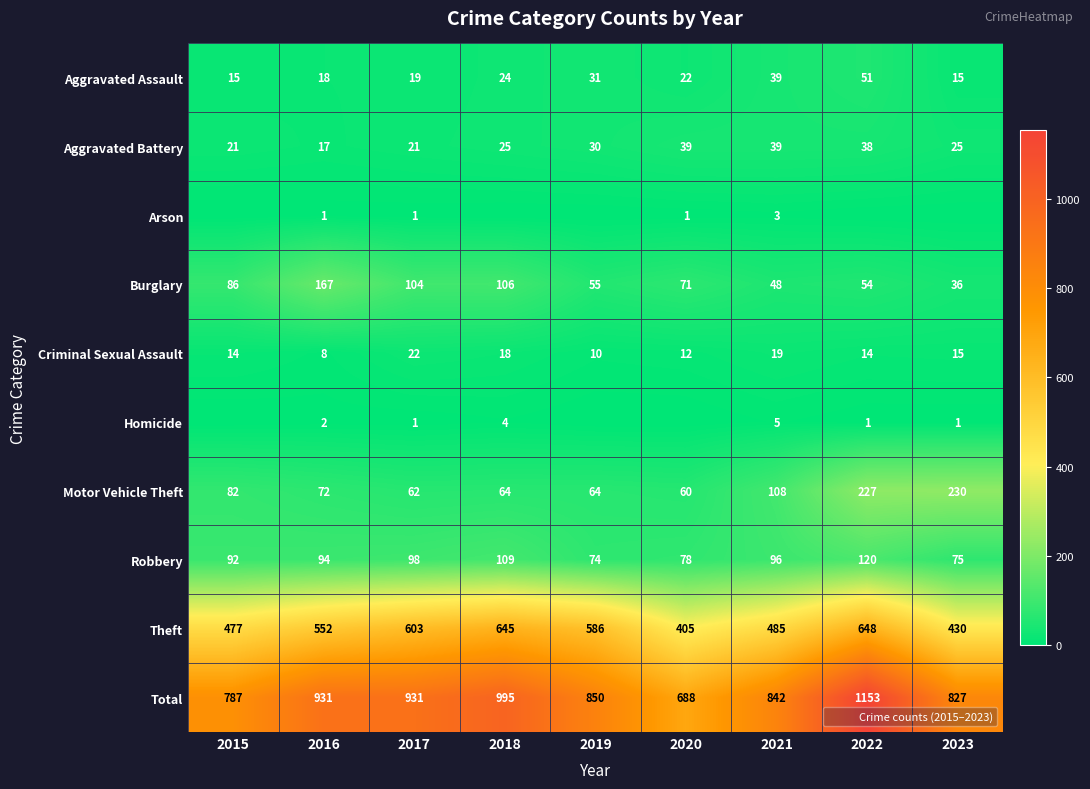

What is the total value across all series at 2022?

2306